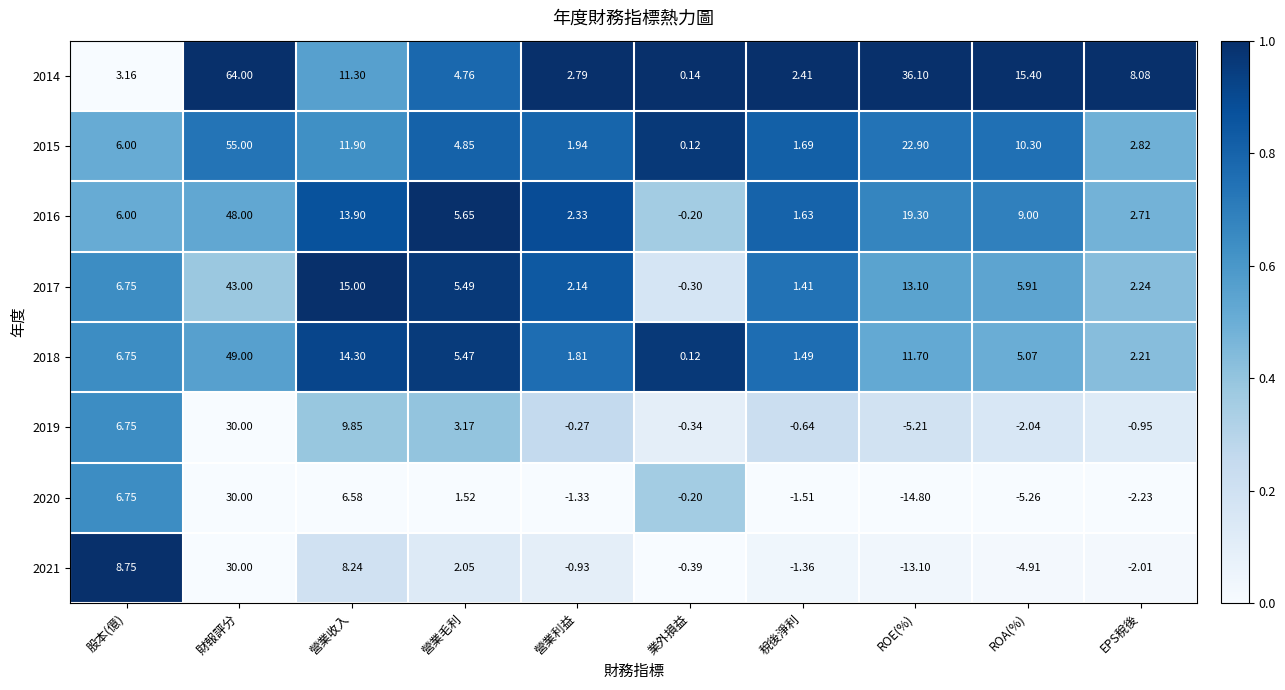

Is the value of 2016 at 股本(億) greater than the value of 2018 at 業外損益?

Yes